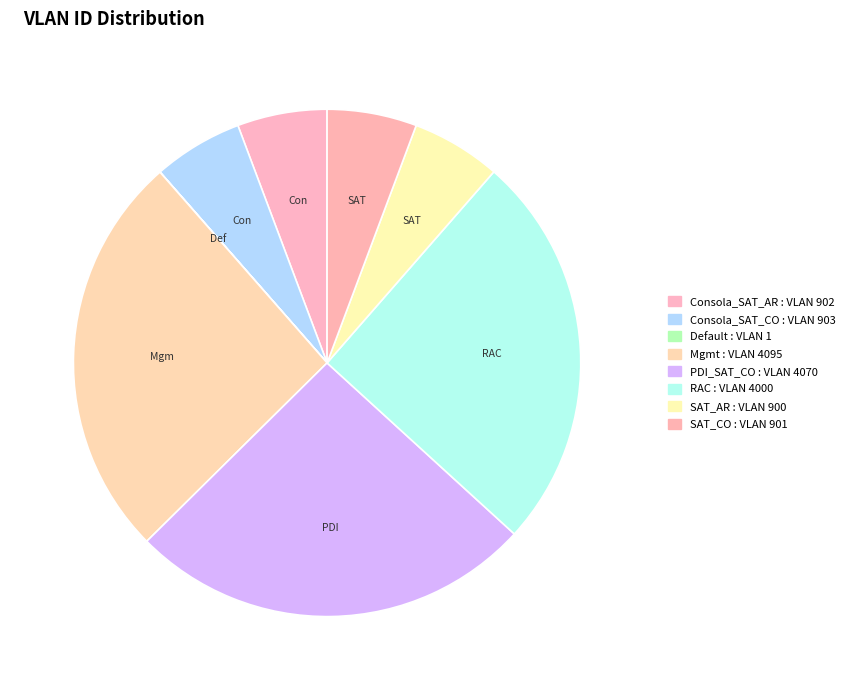

Does Default account for over 50% of the chart?

No